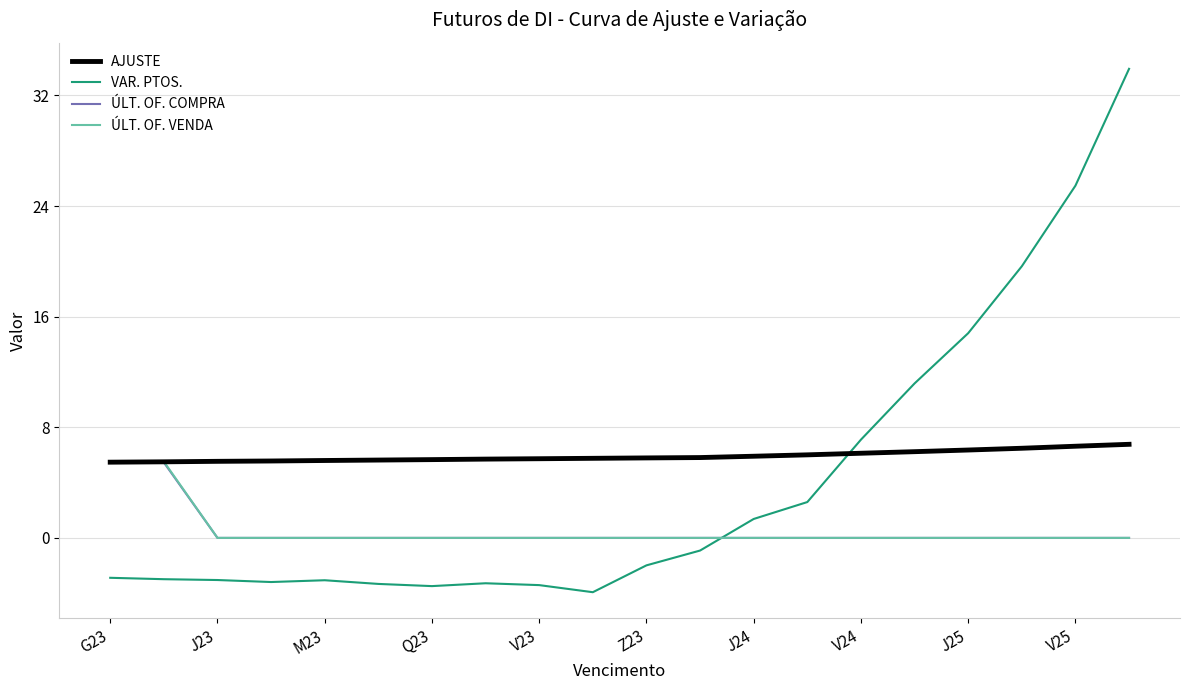

Does the chart have visible grid lines?

Yes